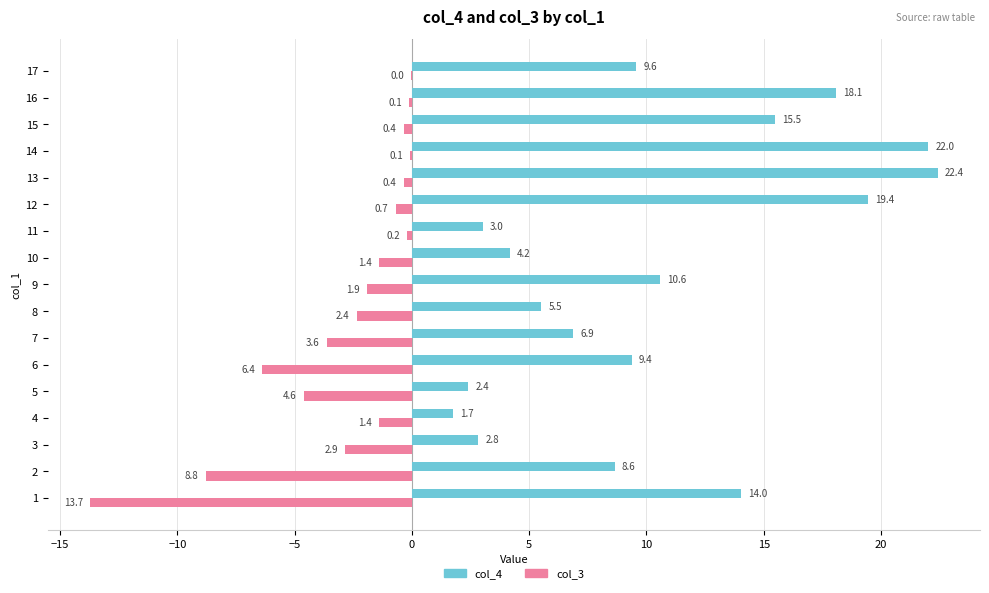

What is the approximate value of col_4 at 17?

9.6